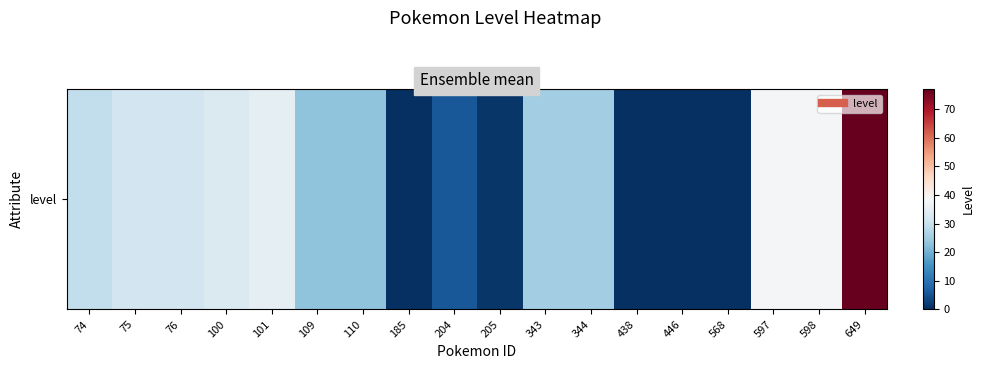

What is the difference between the values at 100 and 110?

10